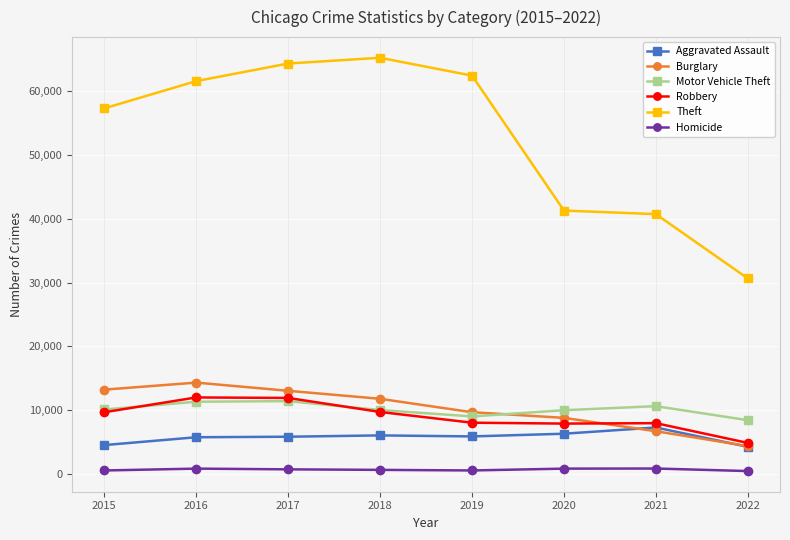

What is the approximate value of Motor Vehicle Theft at 2017?

11380